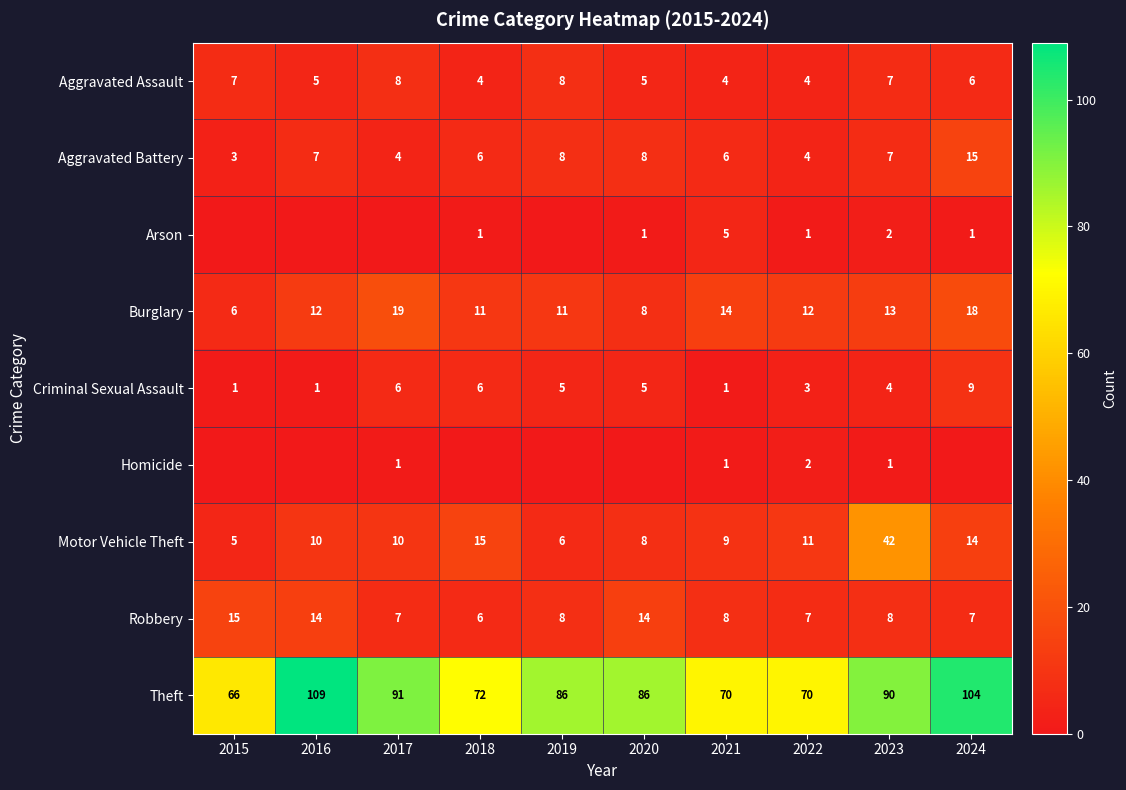

The value of Robbery at 2015 is 6. True or false?

False